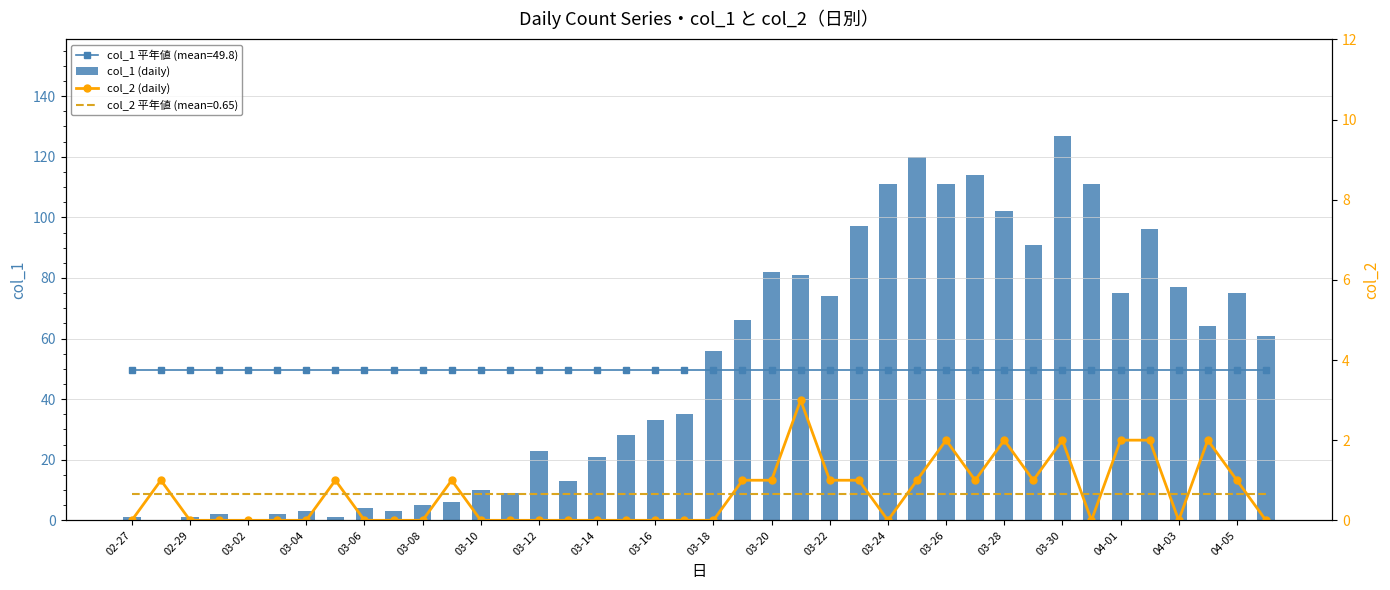

The col_1 (daily) series shows 1 at 02-27. True or false?

True